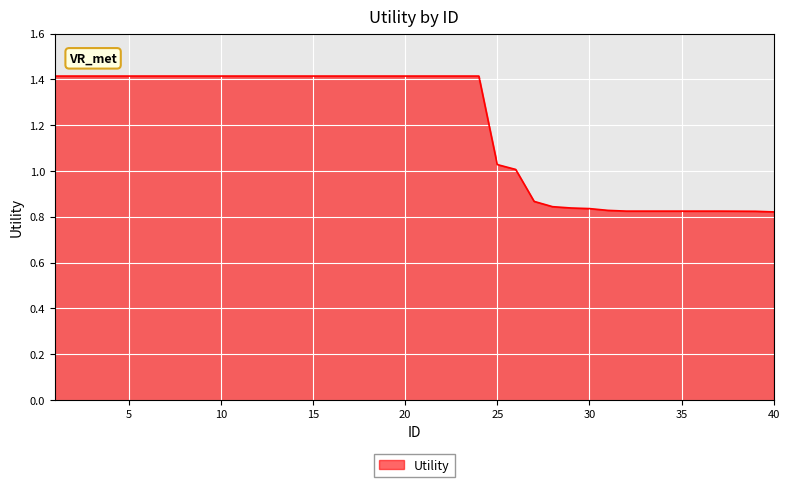

What is the greatest value displayed?

1.4